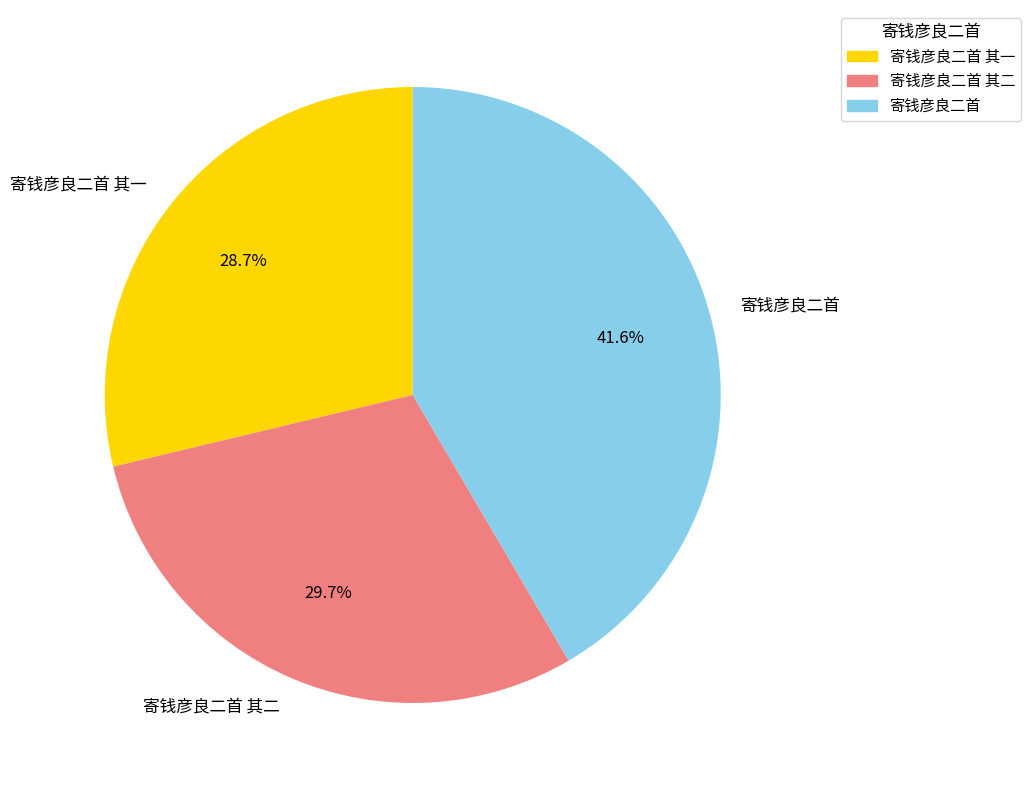

To the nearest percent, what is the average slice percentage?

33%